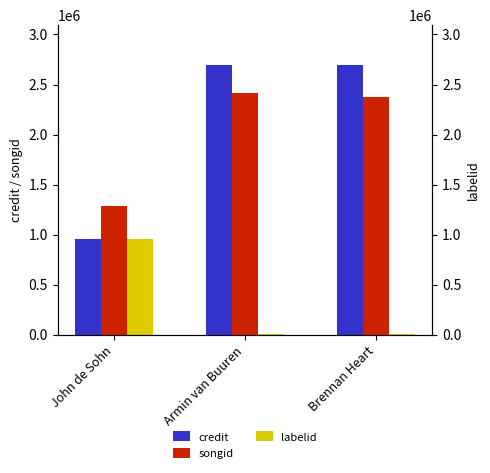

Reading left to right, extract all data points from this chart.

credit: 957208	2692145	2692145
songid: 1284074	2411505	2373331
labelid: 957208	8528	8528